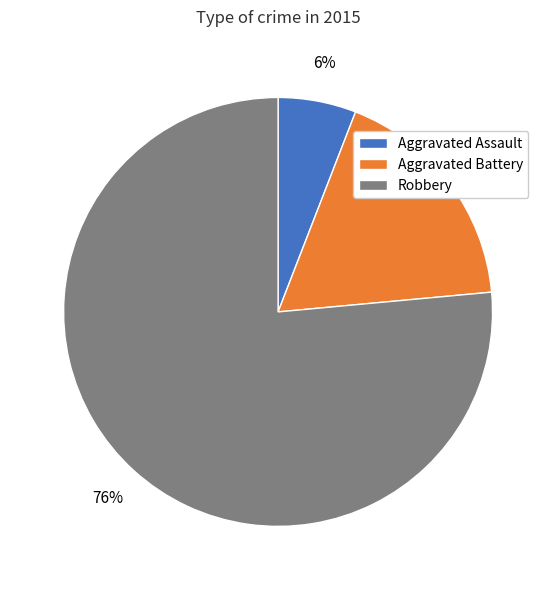

To the nearest percent, what is the difference between the Aggravated Battery and Aggravated Assault slice percentages?

12%